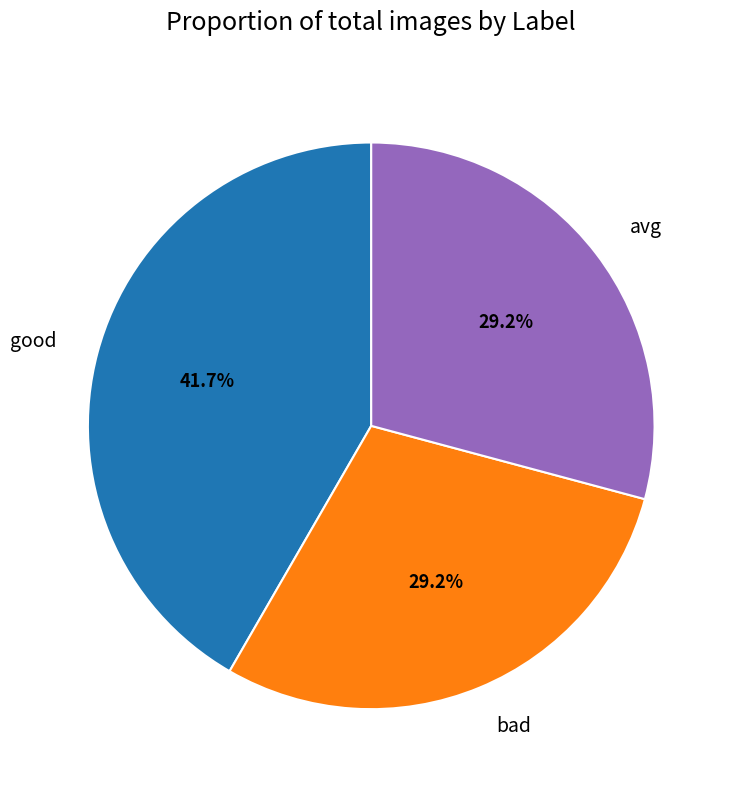

What is the largest slice in the pie chart?

good